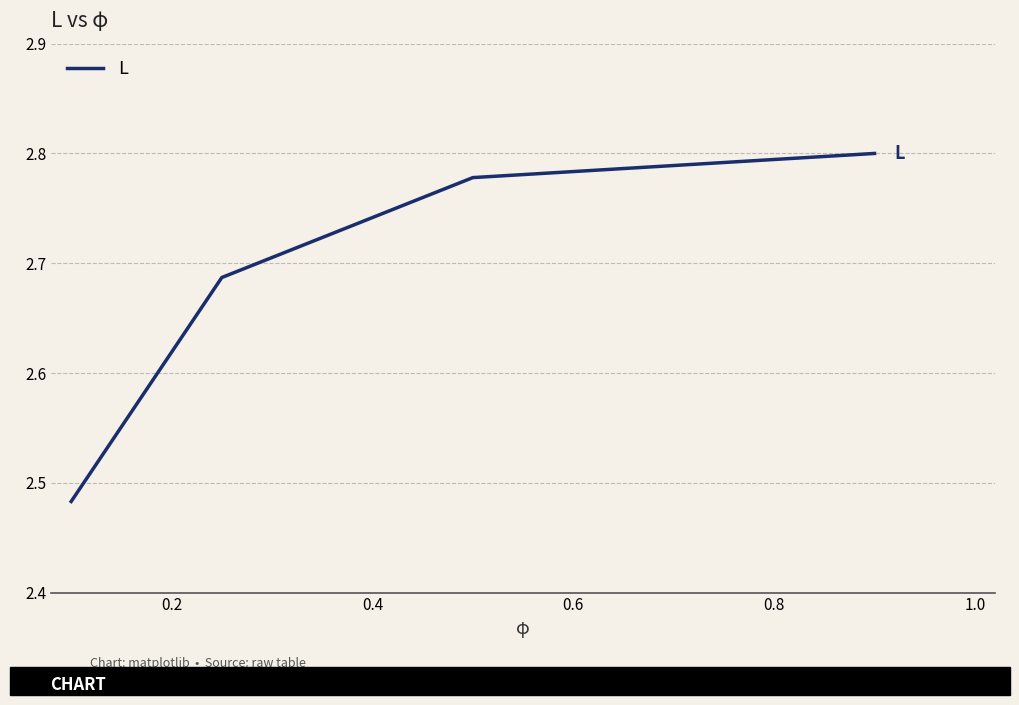

What is the sum of all values?

10.7